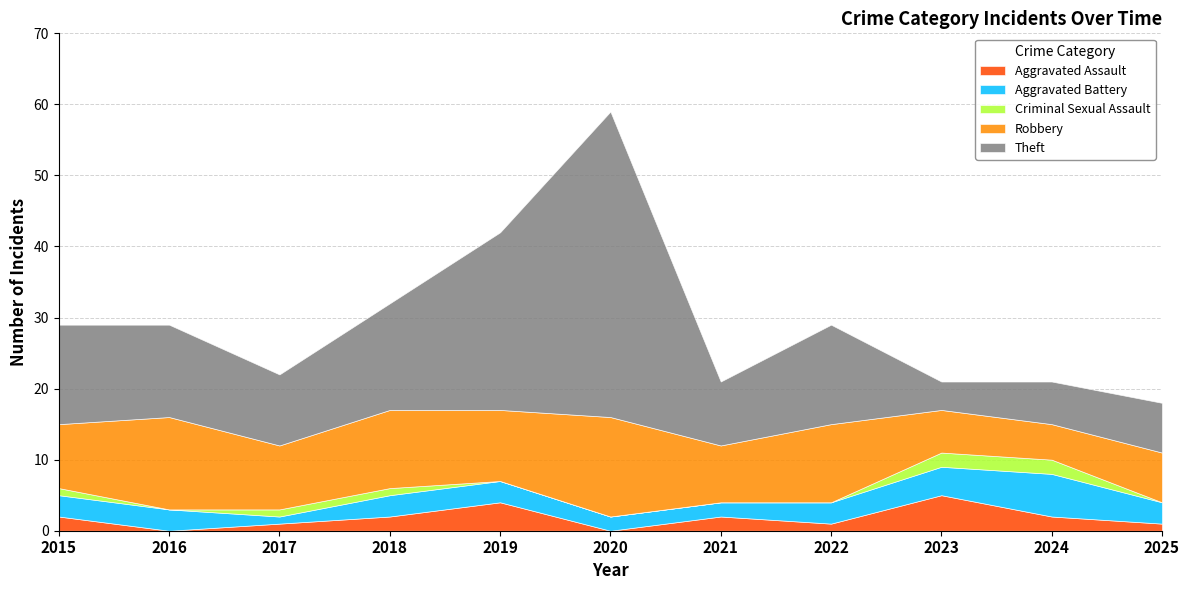

Which series ends up on top after the final intersection of Robbery and Aggravated Battery?

Robbery